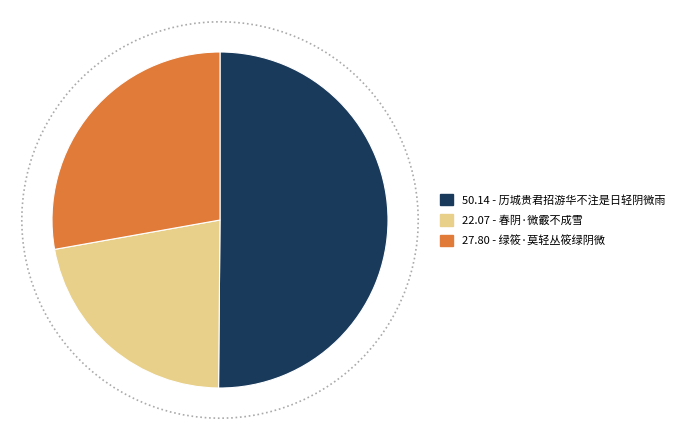

Count the number of slices in the pie.

3